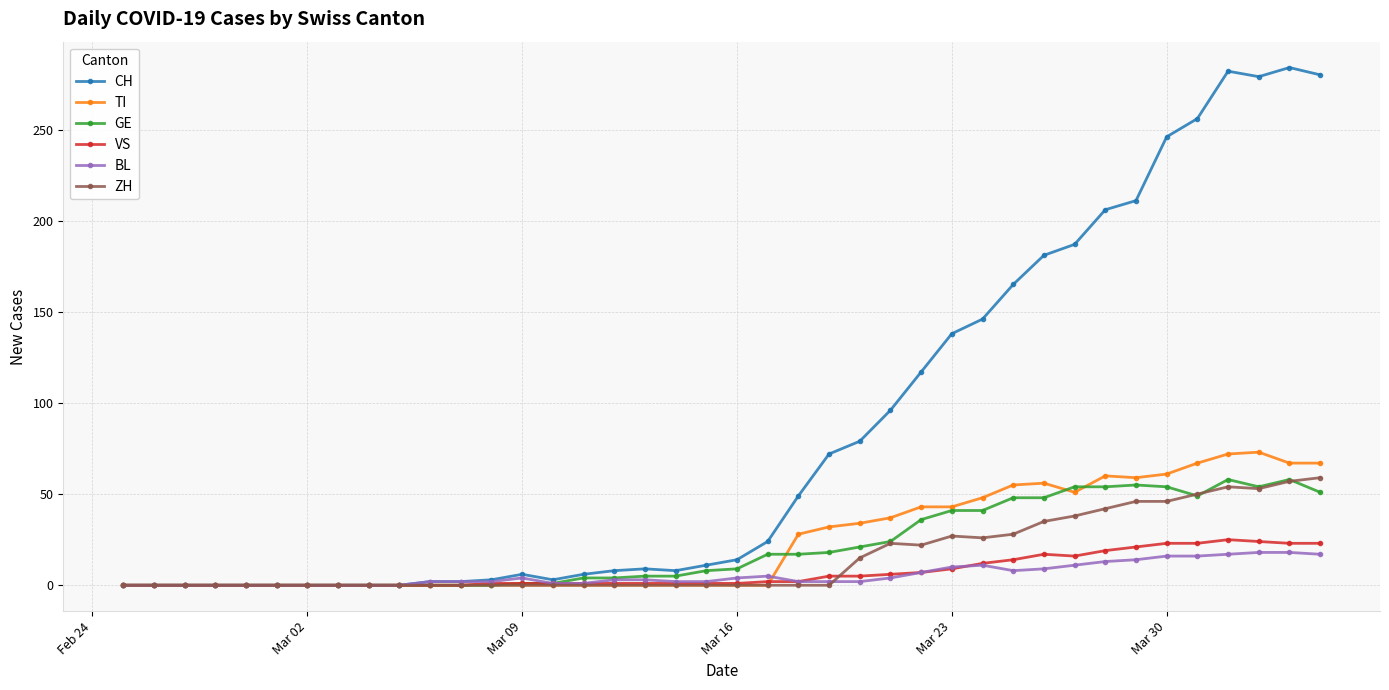

What is the difference between the maximum and second lowest values in the BL series?

18